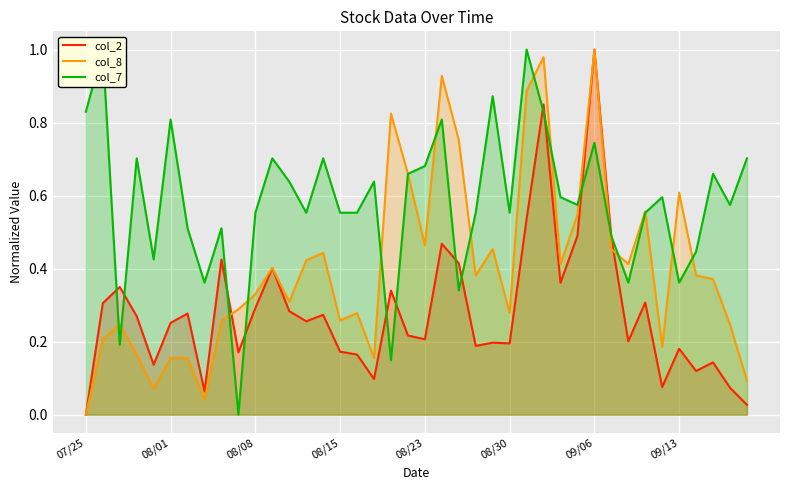

What are all the series names shown in the legend?

col_2, col_8, col_7